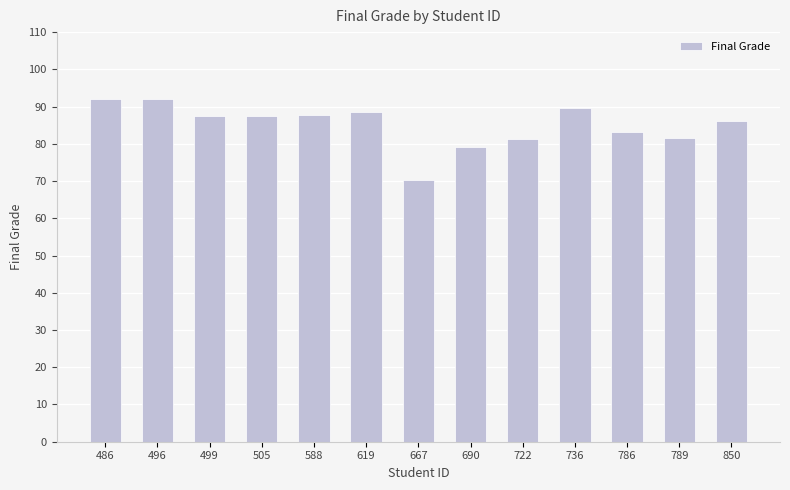

The chart shows a value of 94.9 at 667. True or false?

False